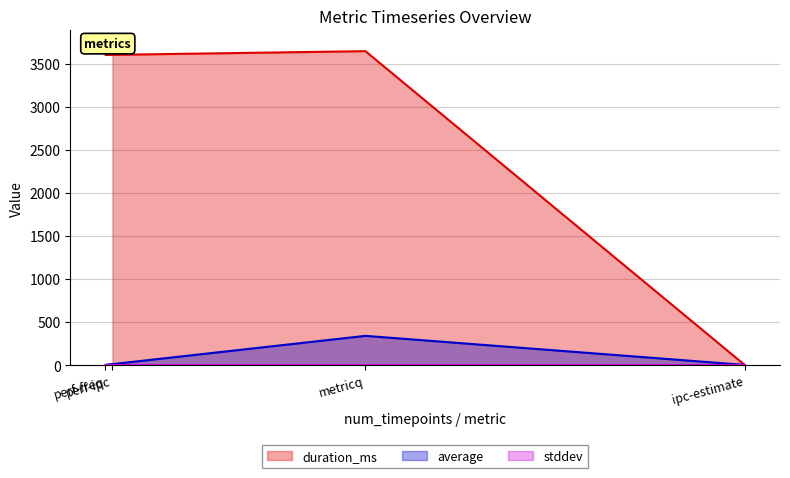

Which series has the widest spread of values?

duration_ms